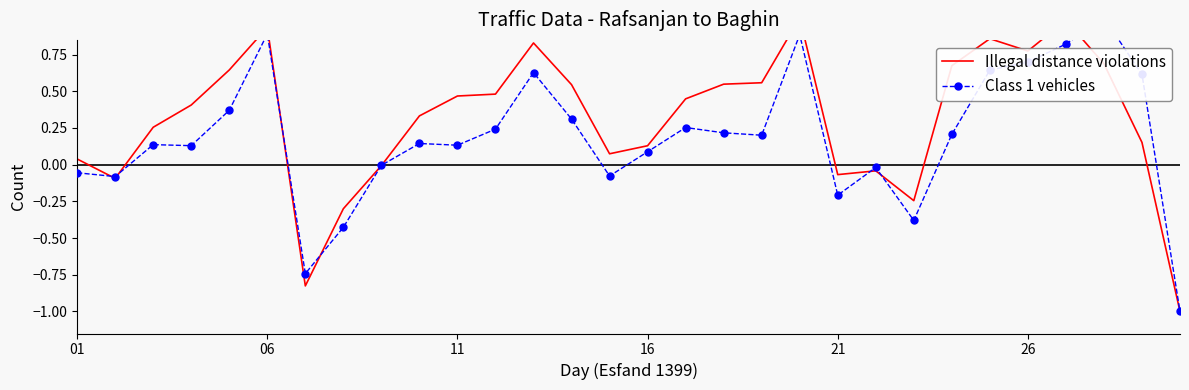

Which series changed the most between 11 and 28?

Class 1 vehicles